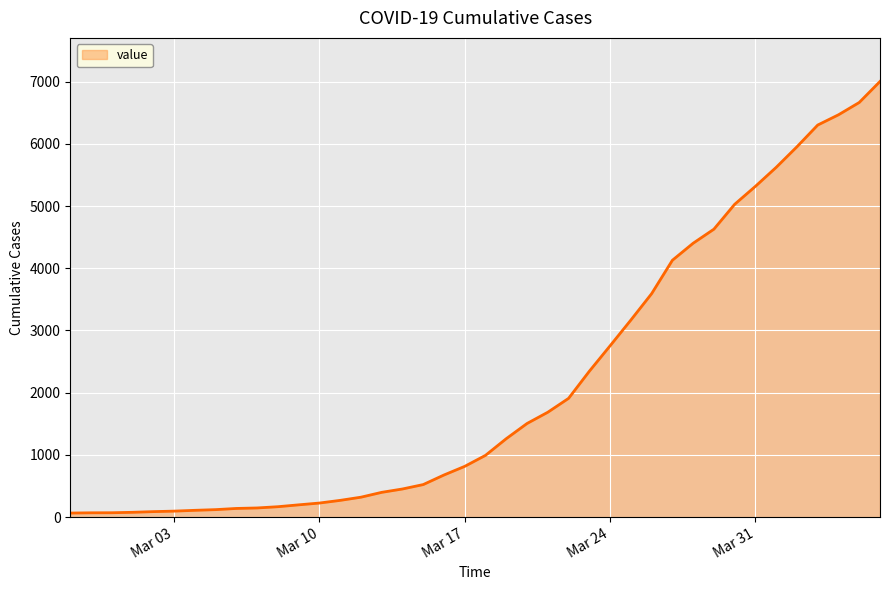

What is the greatest value displayed?

7003